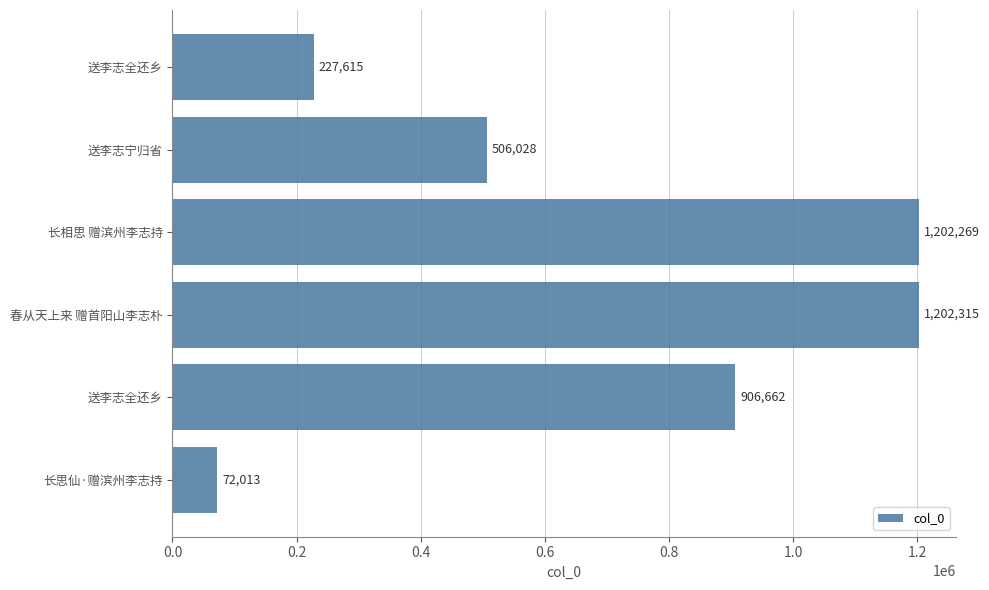

How many bars are there in total?

6